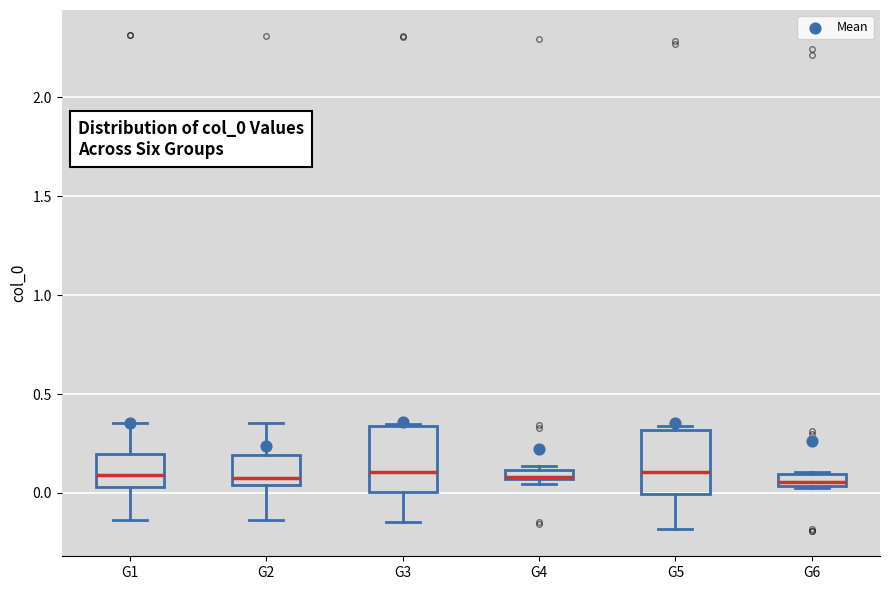

Where is the lower edge of the box for G4 on the y-axis? The values are not printed on the chart, so give them approximately, as read against the axis.

0.05